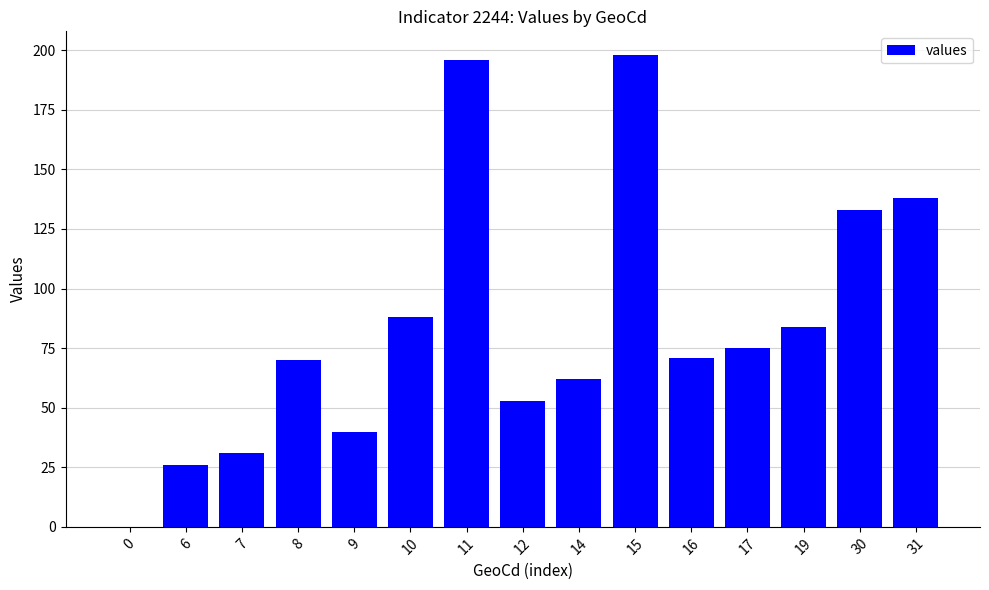

What is the greatest value displayed?

198